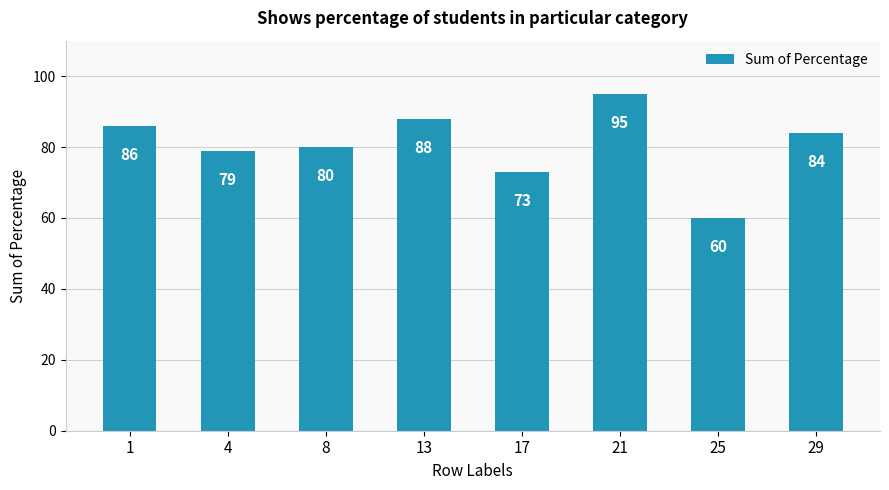

What is the smallest value displayed?

60